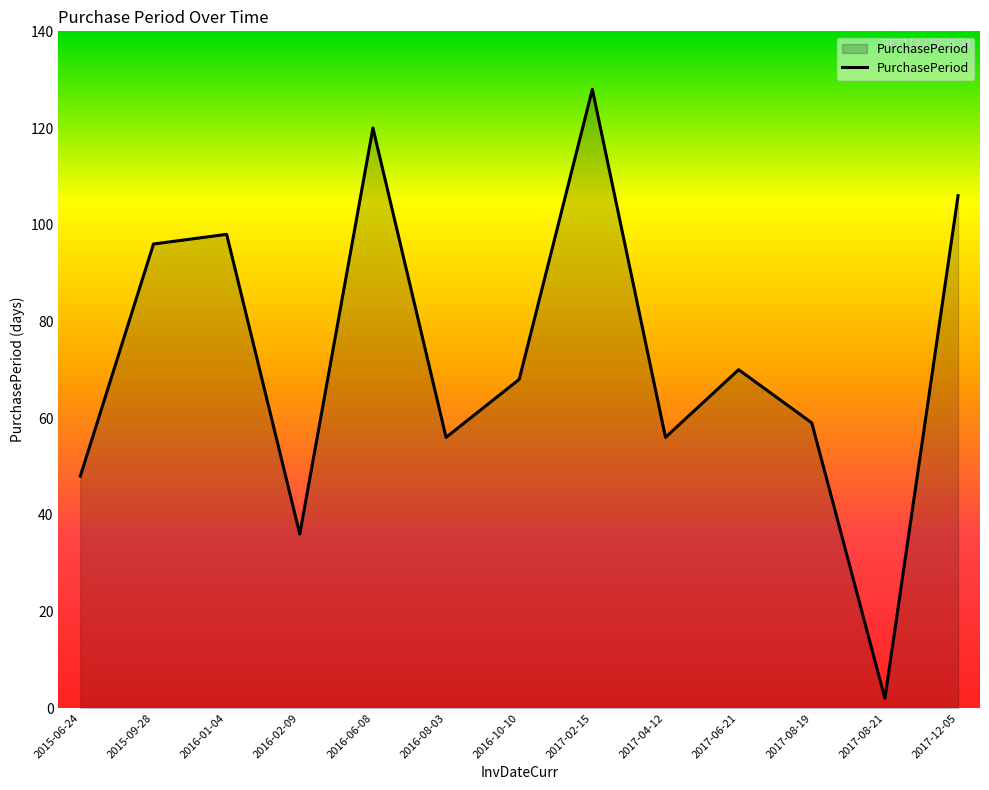

At which category does the data reach its first local peak?

2016-01-04